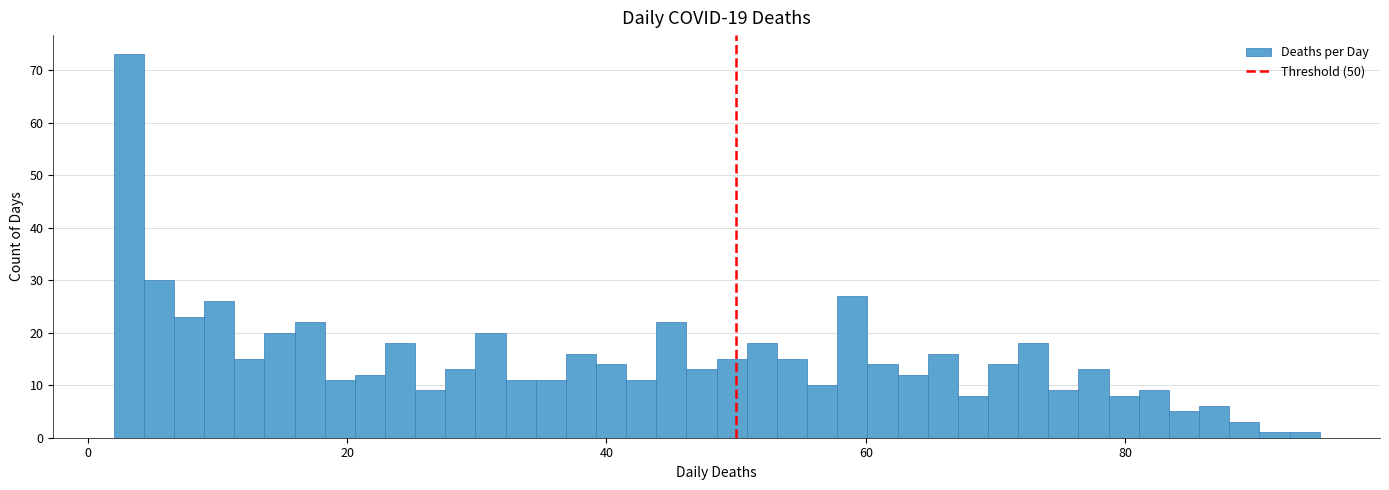

Around what value on the x-axis is the tallest bar? Give the approximate position of its centre, as read against the axis.

4